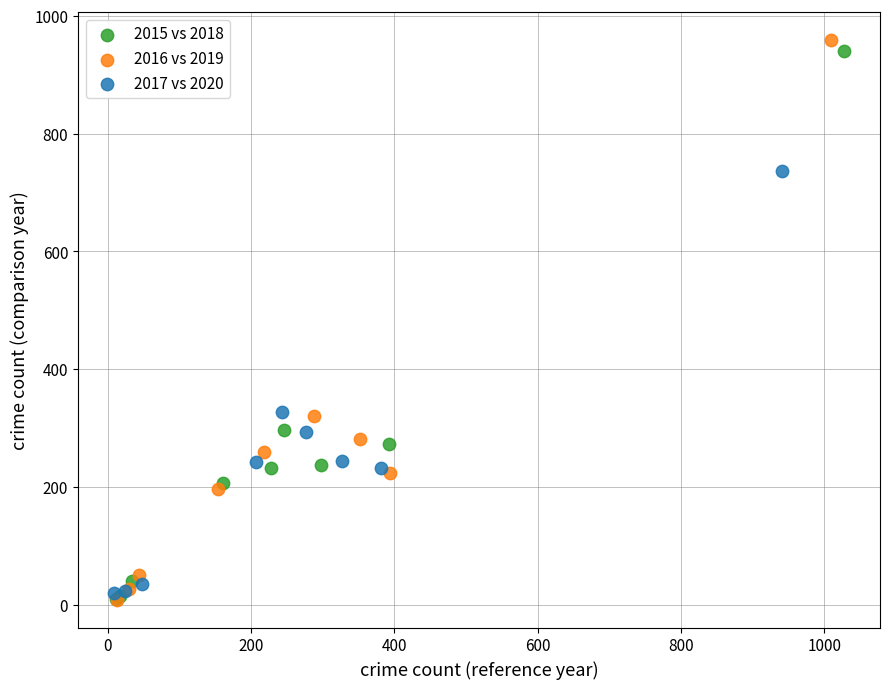

What are all the series names shown in the legend?

2015 vs 2018, 2016 vs 2019, 2017 vs 2020